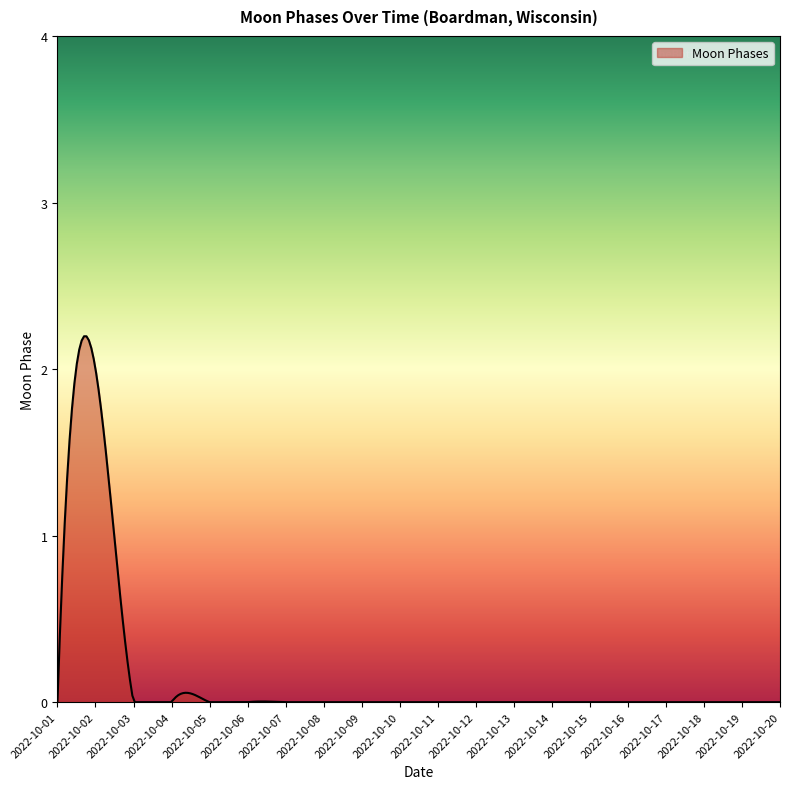

True or false: there are more than 0 points higher than both neighbors.

True